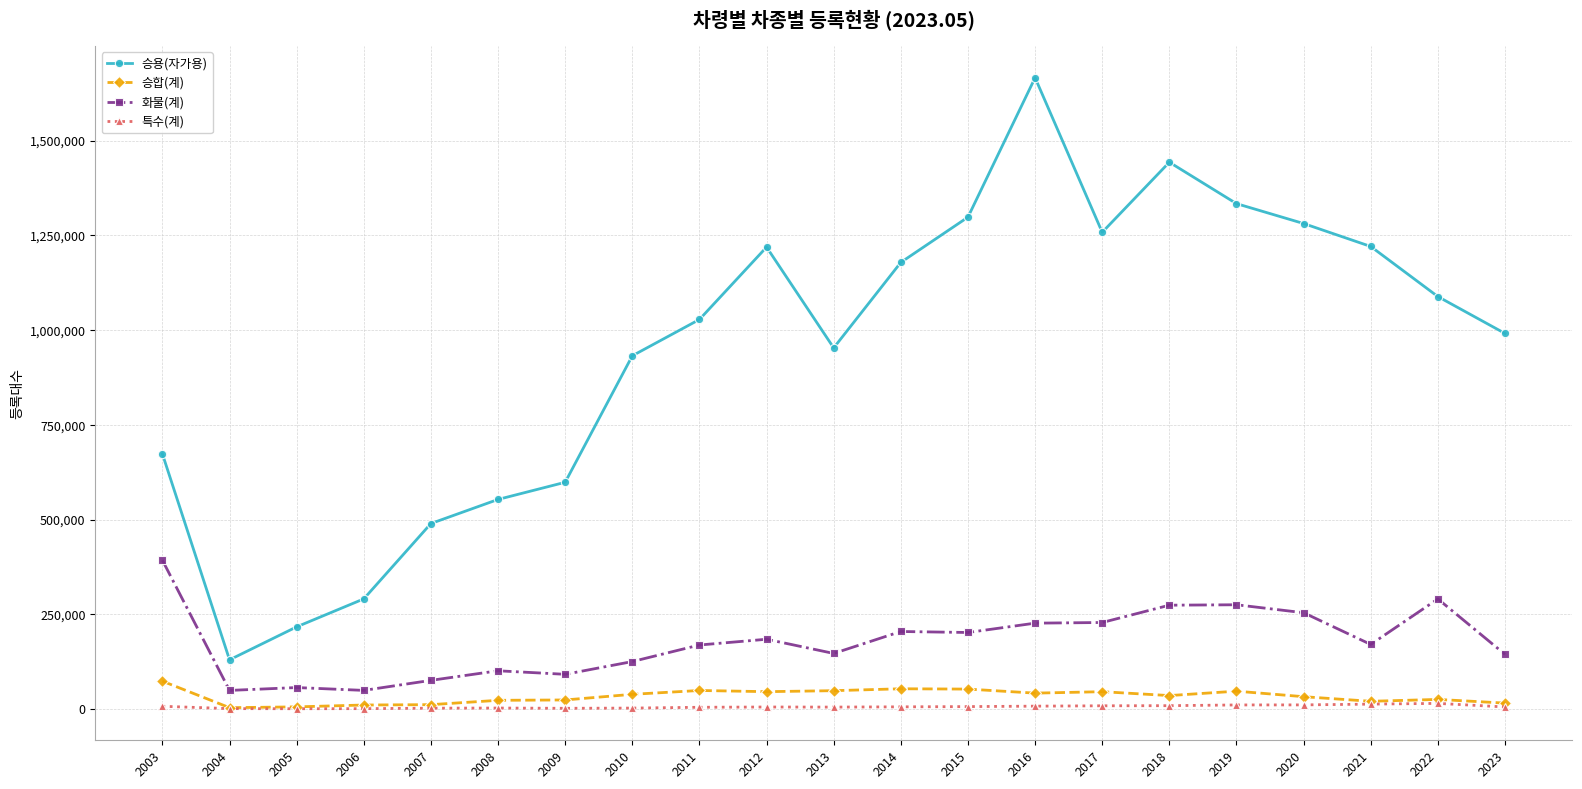

How many values in the 승합(계) series are below 35815?

10